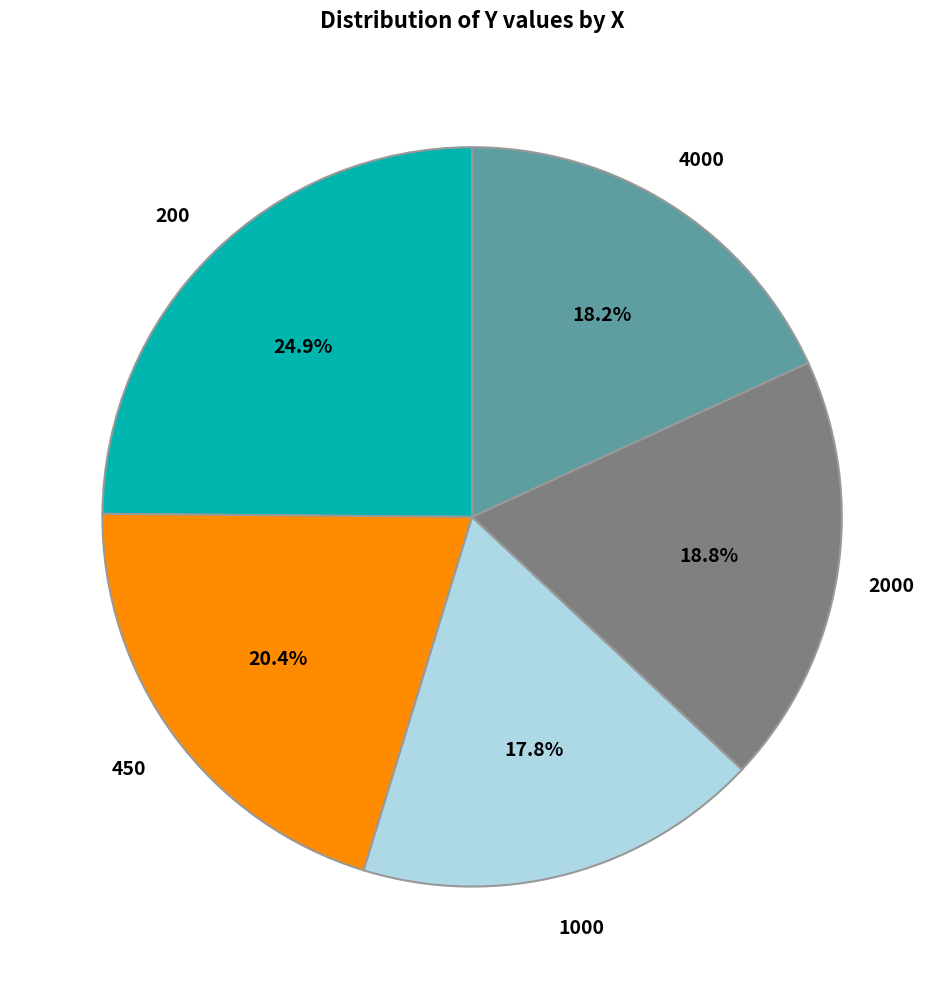

To the nearest percent, what is the average slice percentage?

20%